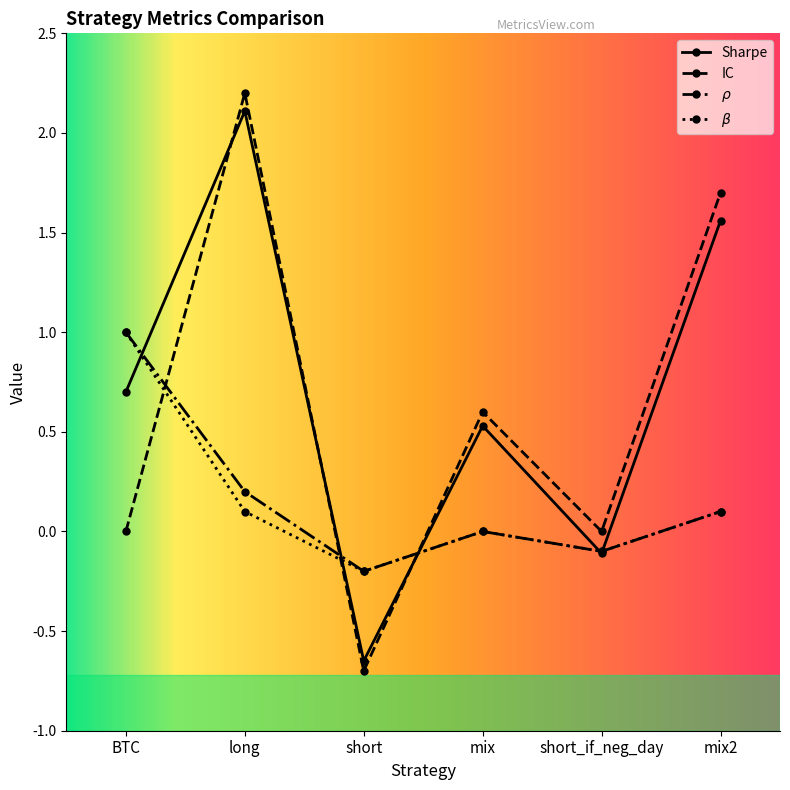

Which series changed the most between BTC and short?

Sharpe